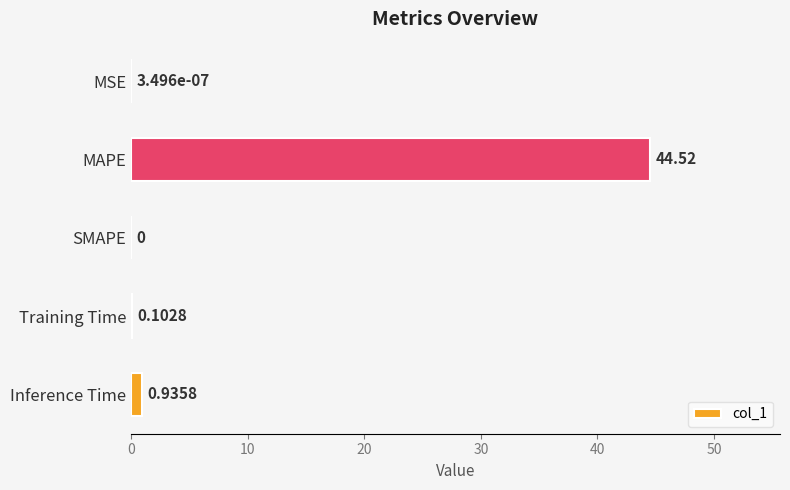

Where is the data nearest to the value 22?

Inference Time